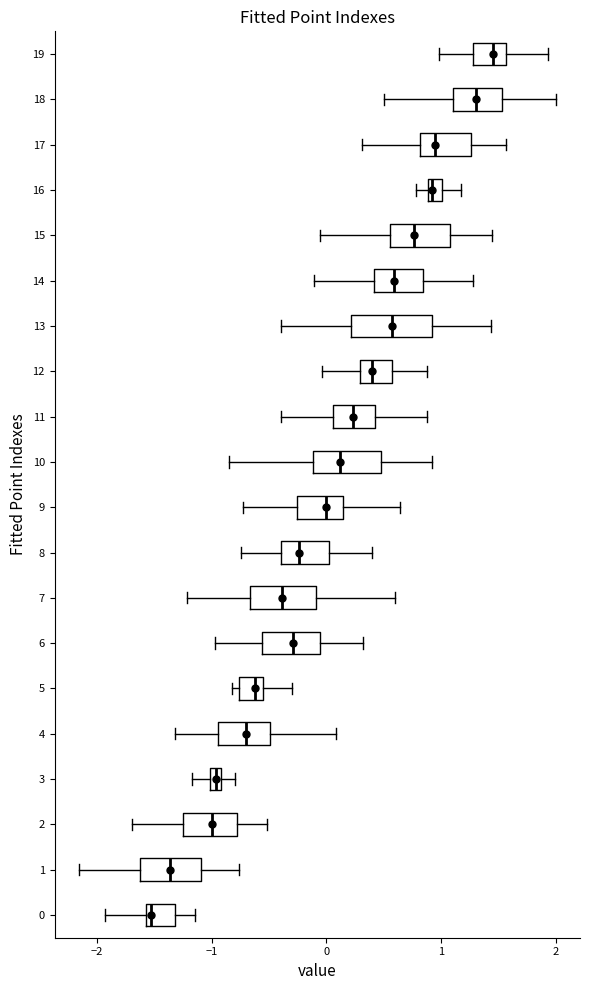

Which box has the furthest to the left median line?

0